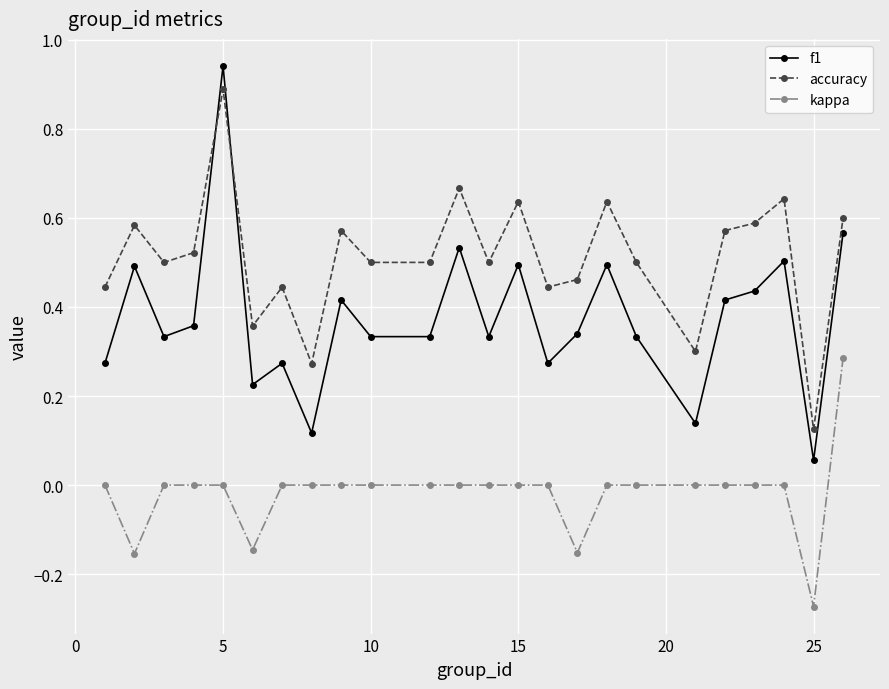

What is the sum of all f1 values?

9.0